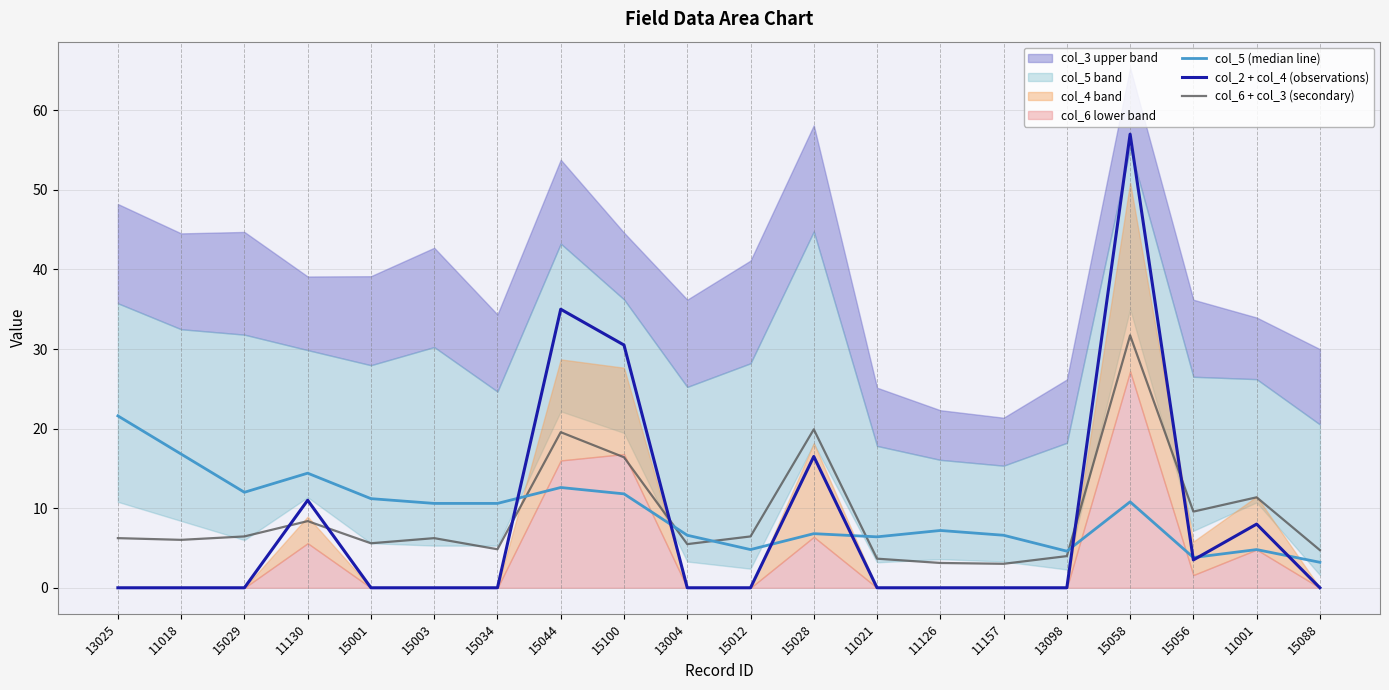

At which category is the sum across all series the highest?

15058